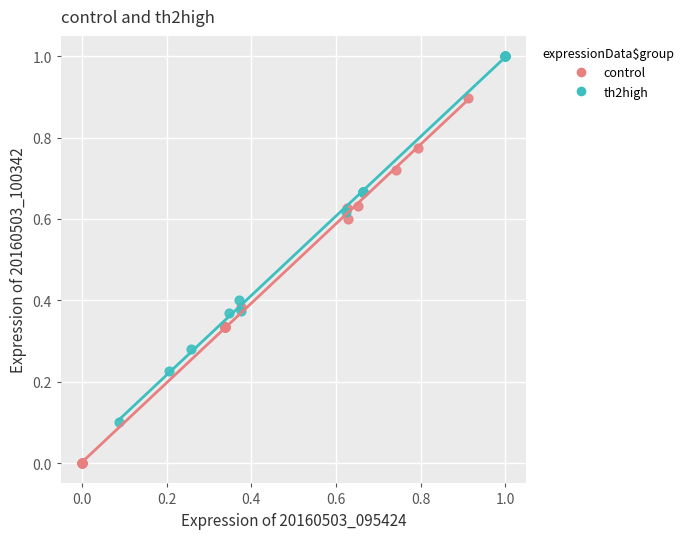

Which series reaches the maximum Y coordinate?

th2high